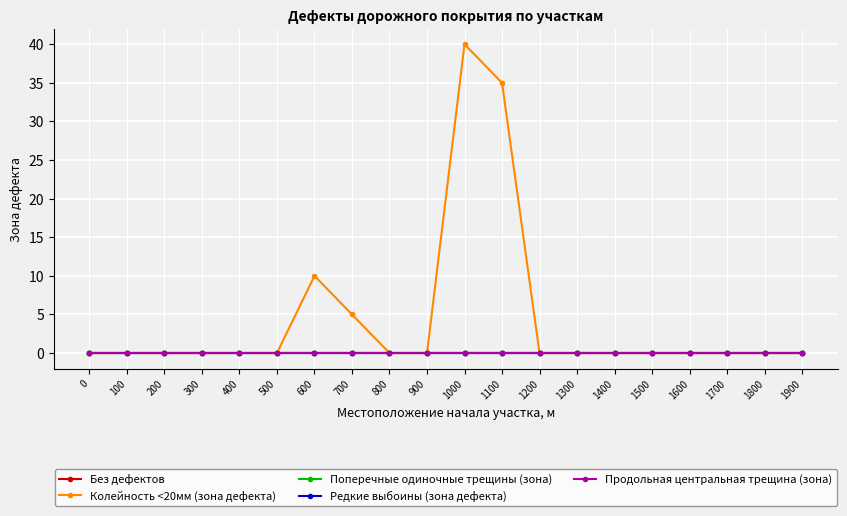

Is this an area chart (filled region under the line)?

No